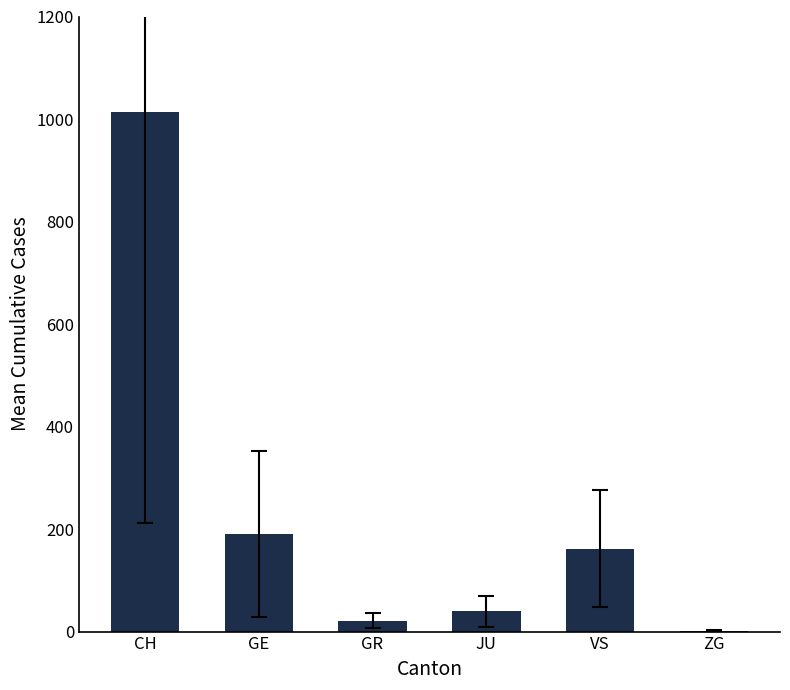

What is the greatest value displayed?

1013.6